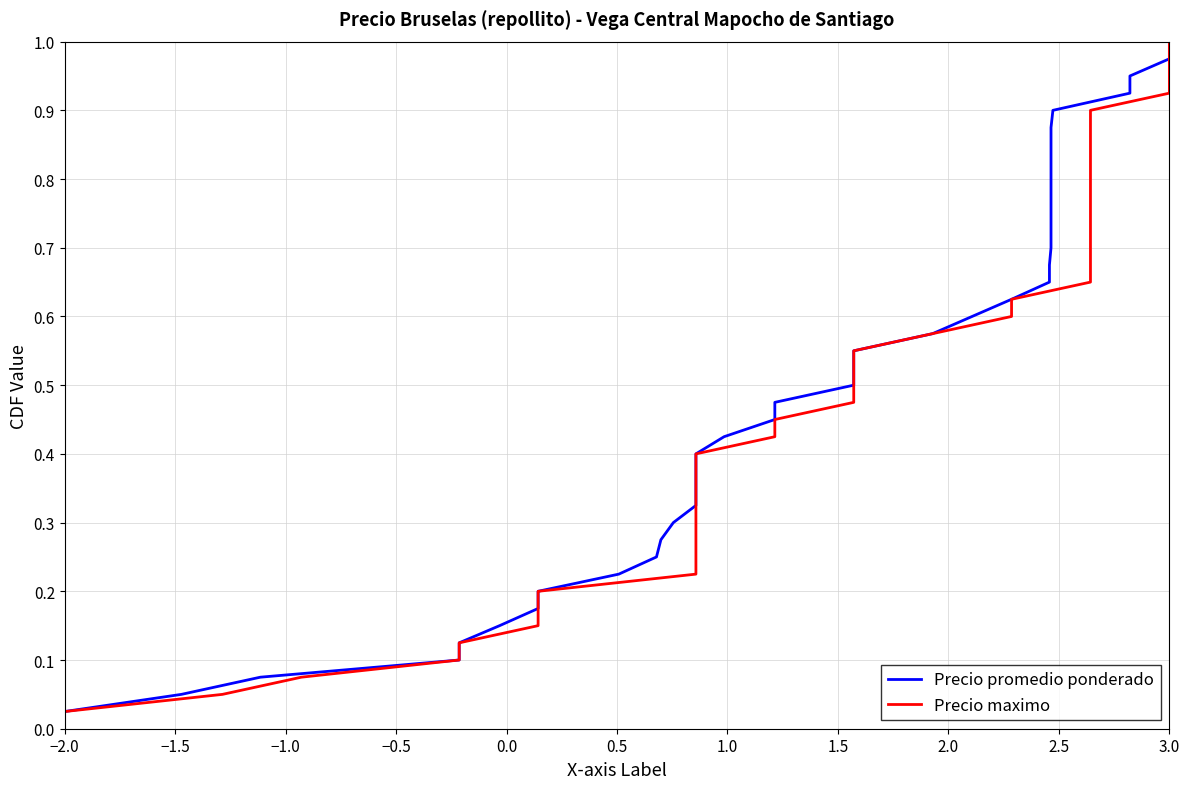

What is the sum of all Precio promedio ponderado values?

20.5